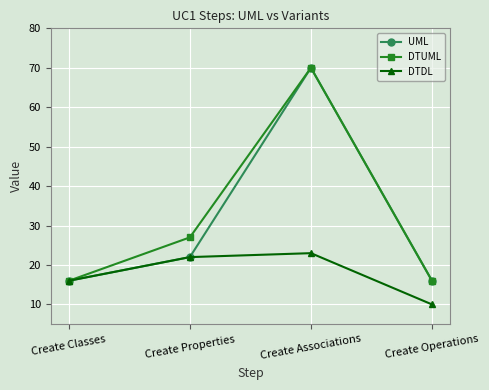

Is the value of UML at Create Properties greater than the value of DTUML at Create Properties?

No